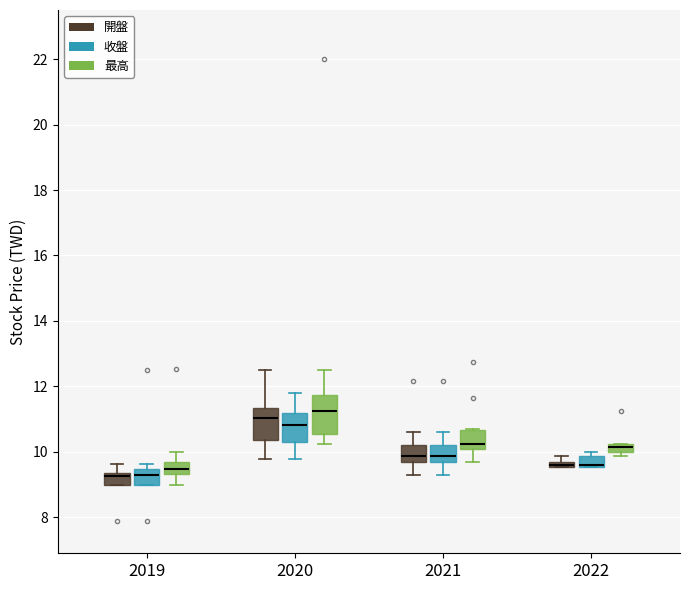

Comparing the boxes themselves (not the whiskers), which one is the tallest?

2020 (最高)